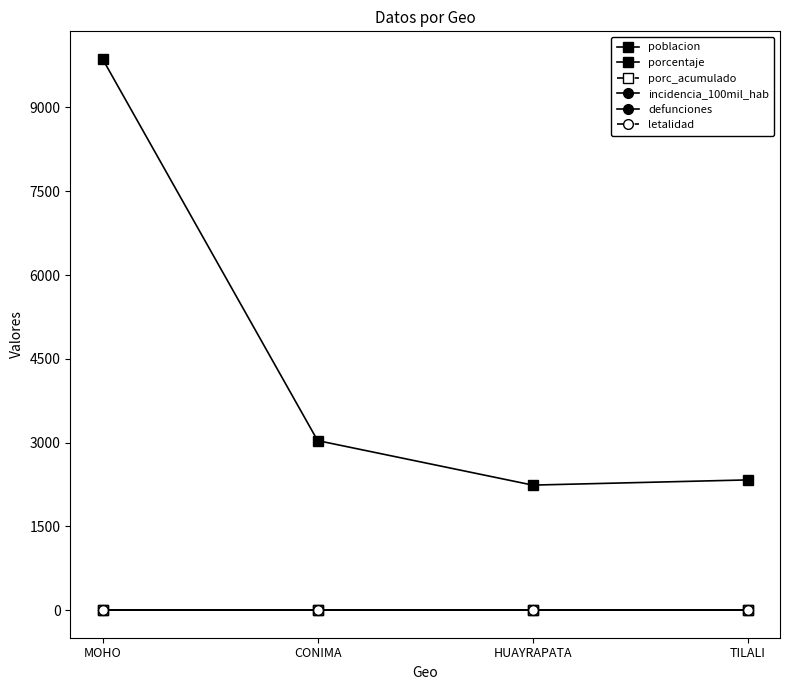

Reading left to right, extract all data points from this chart.

poblacion: 9870	3036	2239	2332
porcentaje: 0	0	0	0
porc_acumulado: 0	0	0	0
incidencia_100mil_hab: 0	0	0	0
defunciones: 0	0	0	0
letalidad: 0	0	0	0